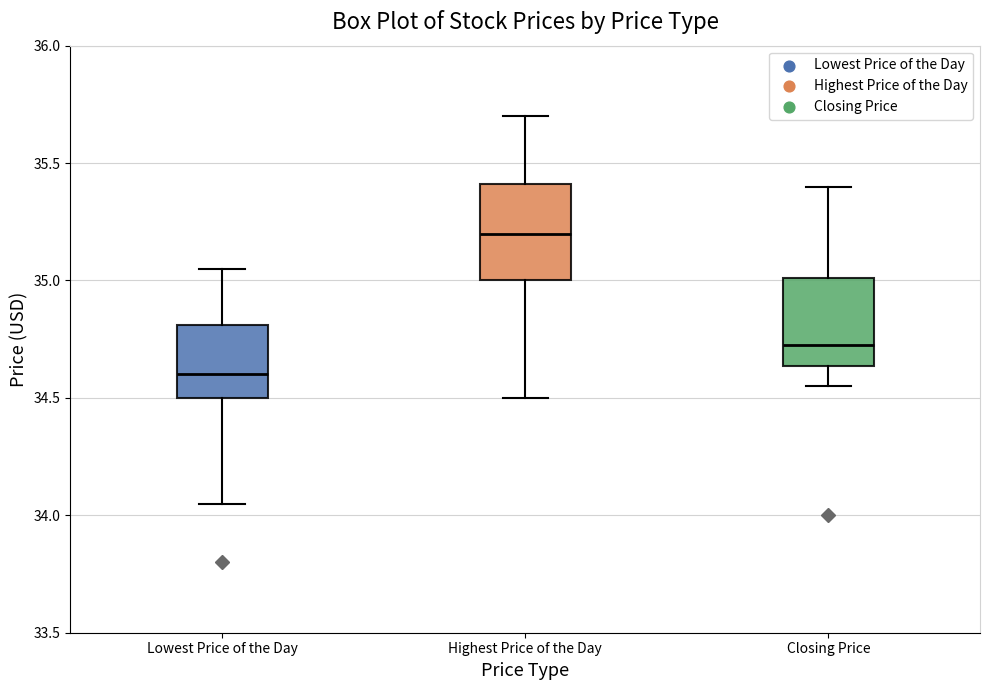

Which box has the lowest median line?

Lowest Price of the Day